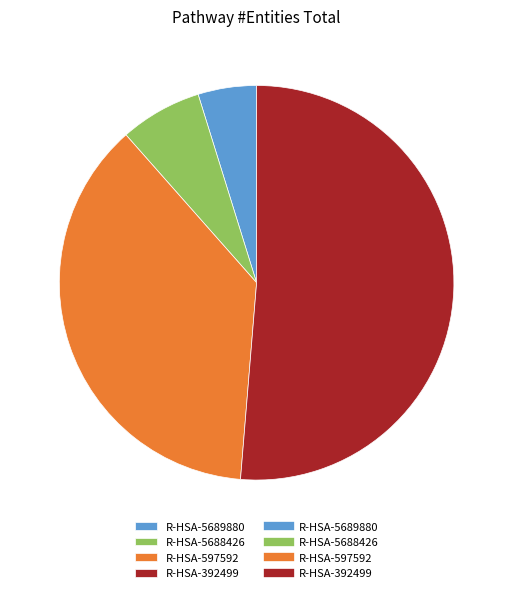

Is there a majority slice in this chart?

Yes